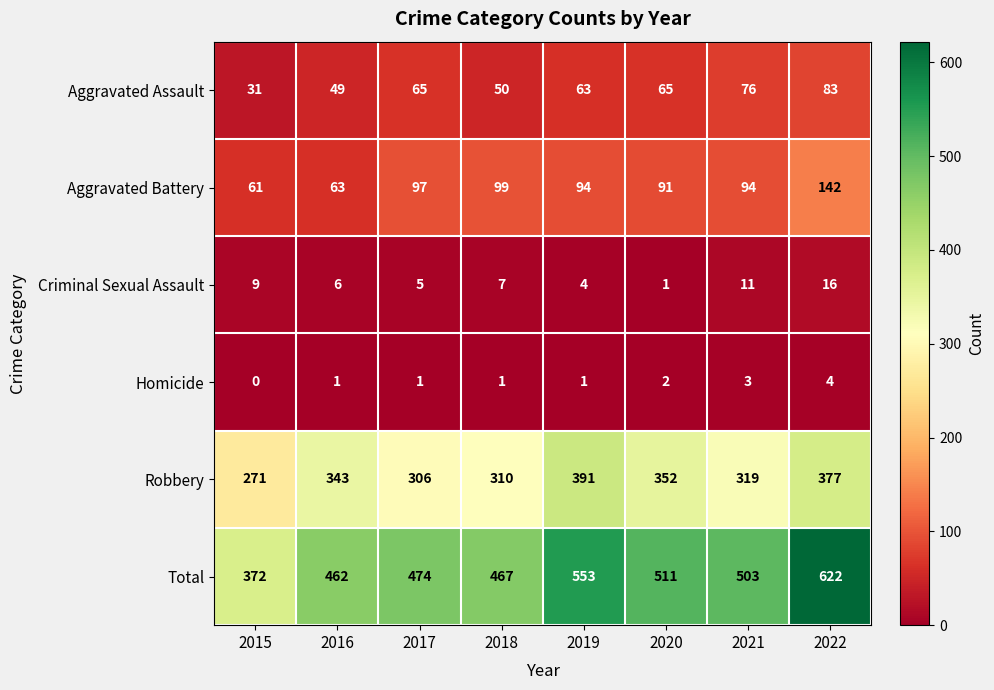

Rank the series by their maximum value, from lowest to highest.

Homicide, Criminal Sexual Assault, Aggravated Assault, Aggravated Battery, Robbery, Total